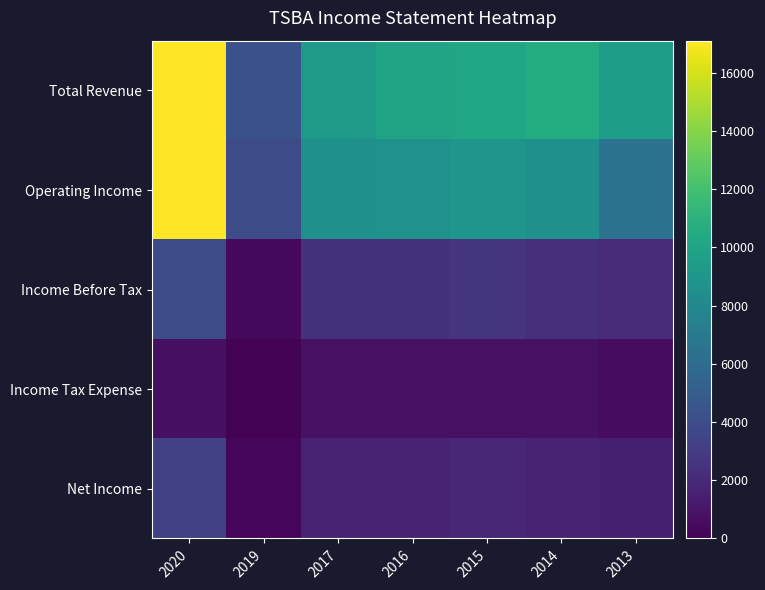

Reading left to right, what are all the values shown in this chart?

Total Revenue: 2020=17100	2019=4300	2017=9200	2016=10000	2015=10100	2014=10500	2013=9500
Operating Income: 2020=17100	2019=4000	2017=8600	2016=8800	2015=8900	2014=8600	2013=6500
Income Before Tax: 2020=4000	2019=400	2017=2500	2016=2500	2015=2600	2014=2400	2013=2100
Income Tax Expense: 2020=700	2019=100	2017=800	2016=800	2015=800	2014=800	2013=600
Net Income: 2020=3300	2019=300	2017=1700	2016=1700	2015=1900	2014=1700	2013=1500